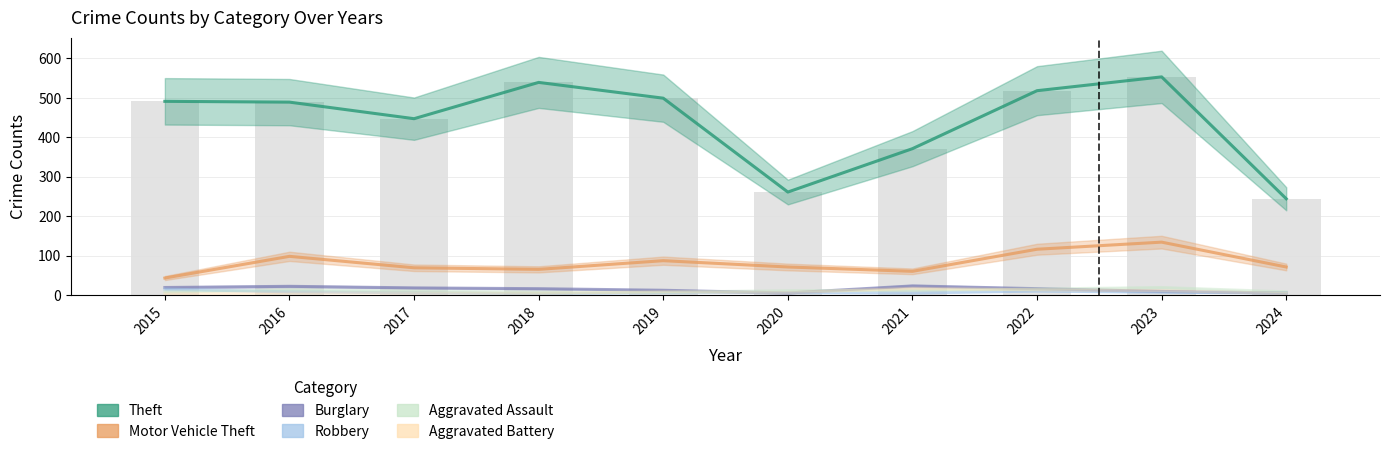

At which label does Aggravated Assault first exceed 11?

2016